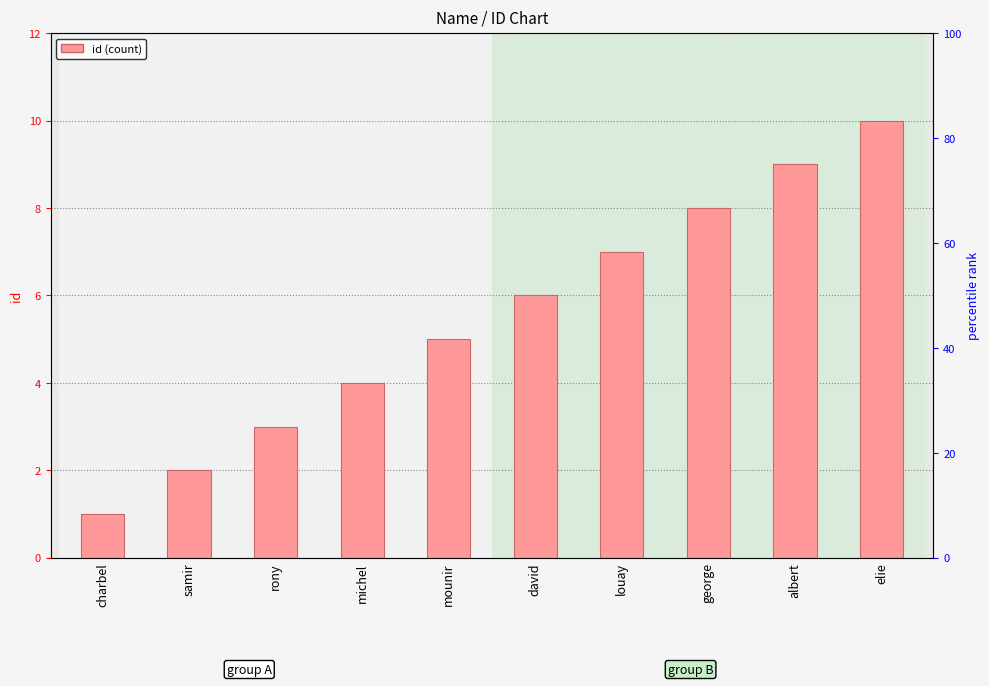

Between david and mounir, which is larger?

david